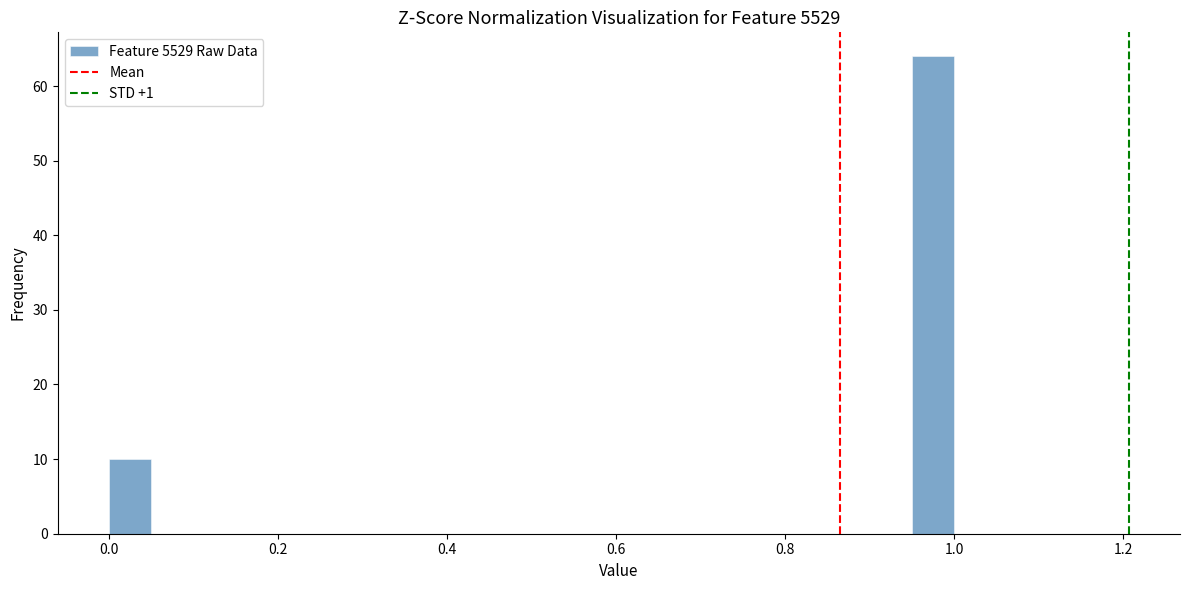

Read against the x-axis, roughly where is the centre of the tallest bar?

0.98